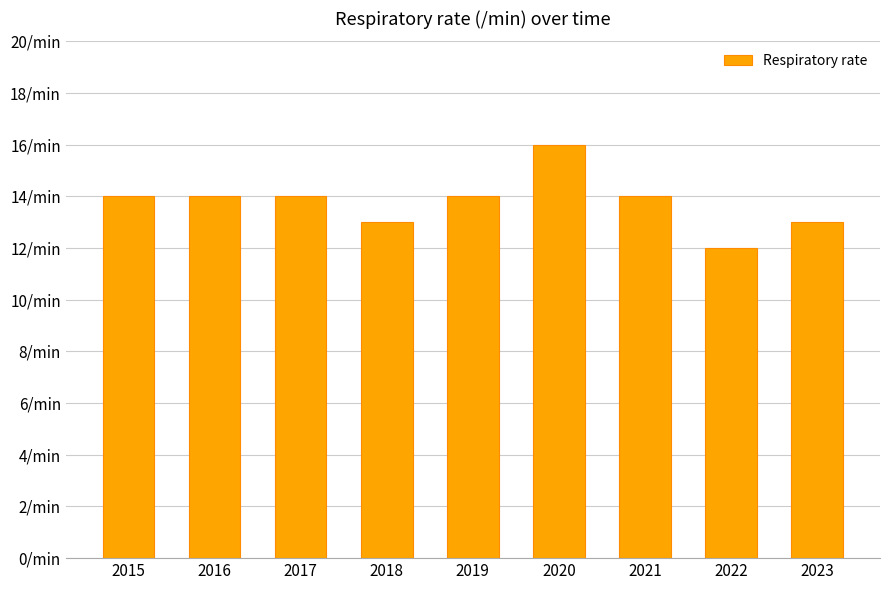

Are the bars horizontal?

No